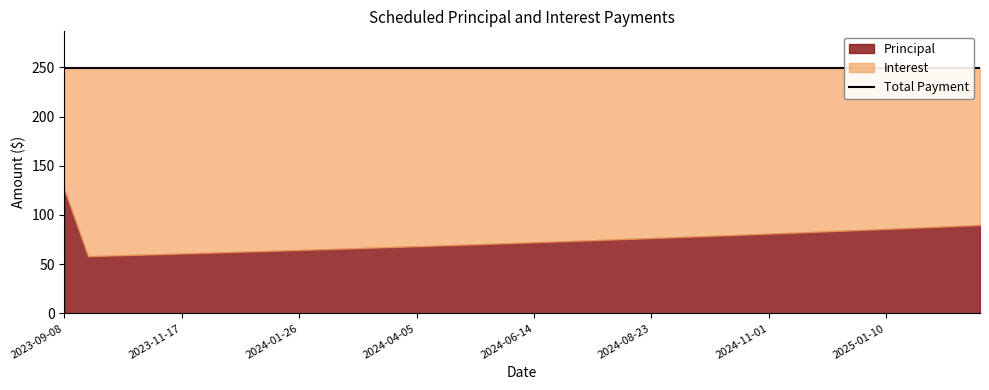

List the series in order of their overall mean, lowest first.

Principal, Interest, Total